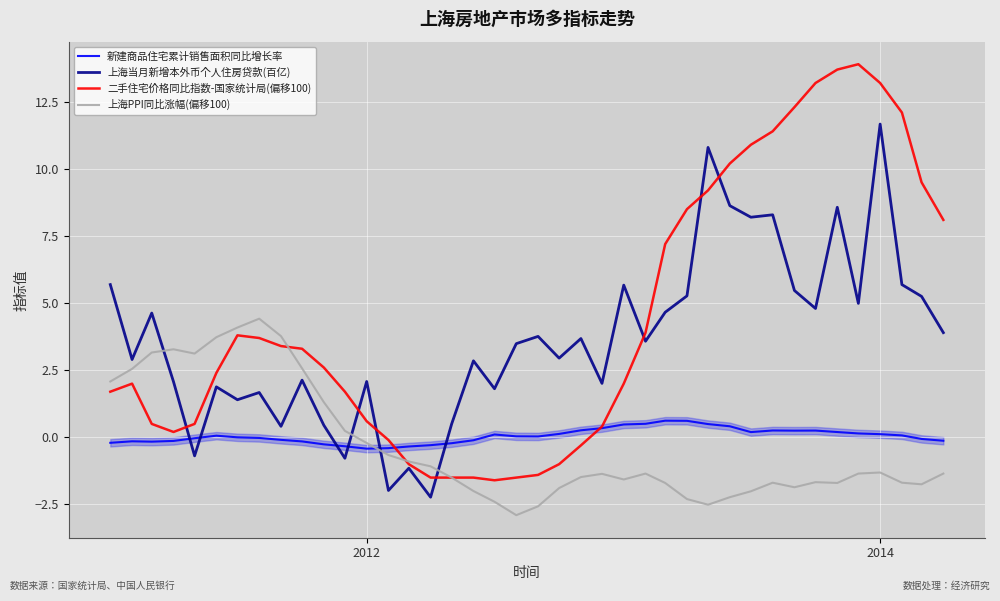

Which series has the widest spread of values?

二手住宅价格同比指数-国家统计局(偏移100)